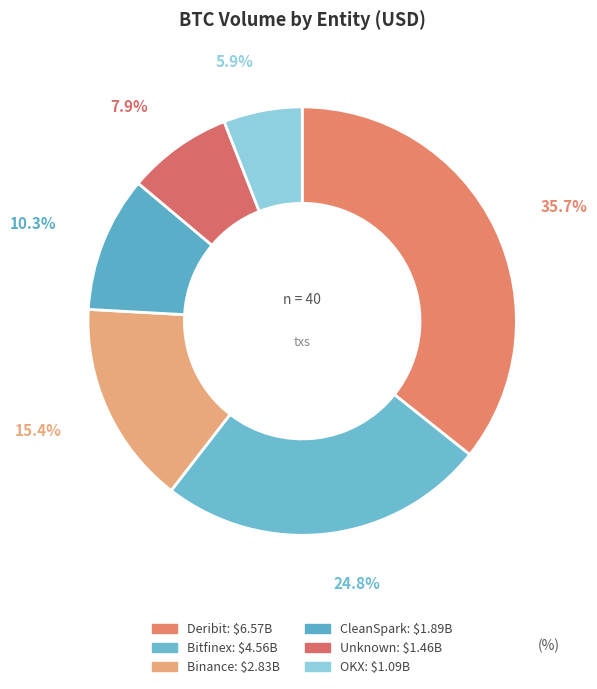

How many segments does this pie chart have?

6